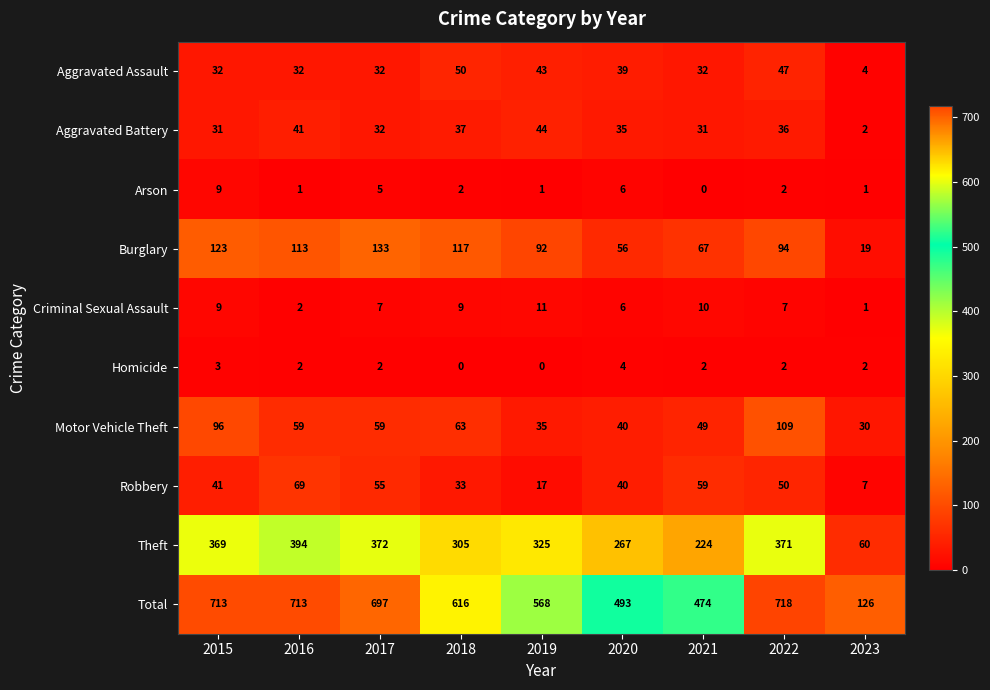

What value does the Burglary series have at 2019?

92